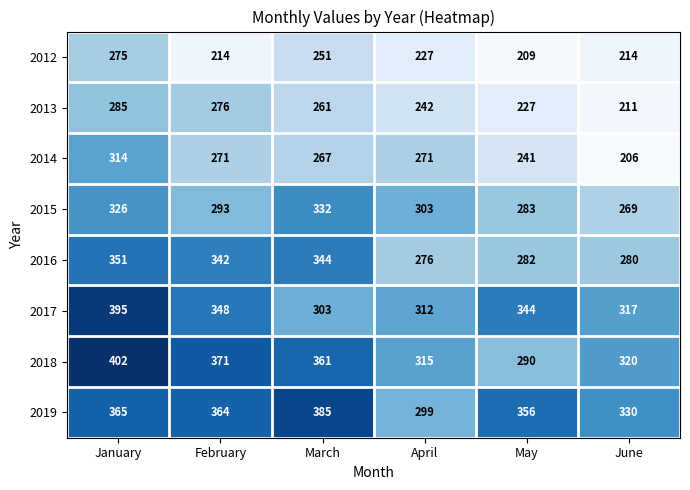

Rank the series by their maximum value, from lowest to highest.

2012, 2013, 2014, 2015, 2016, 2019, 2017, 2018